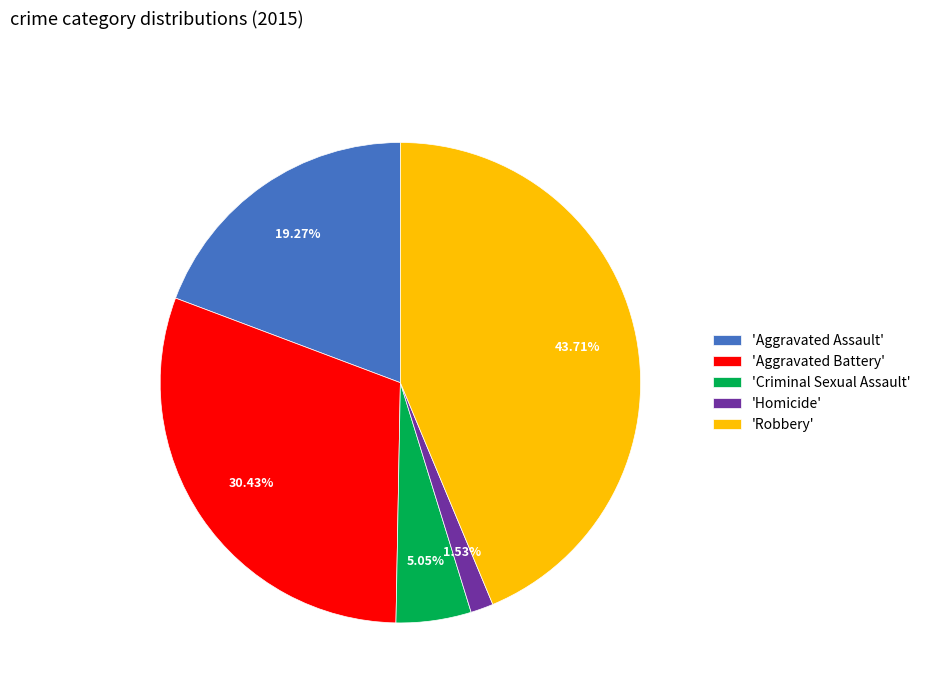

Is there a majority slice in this chart?

No